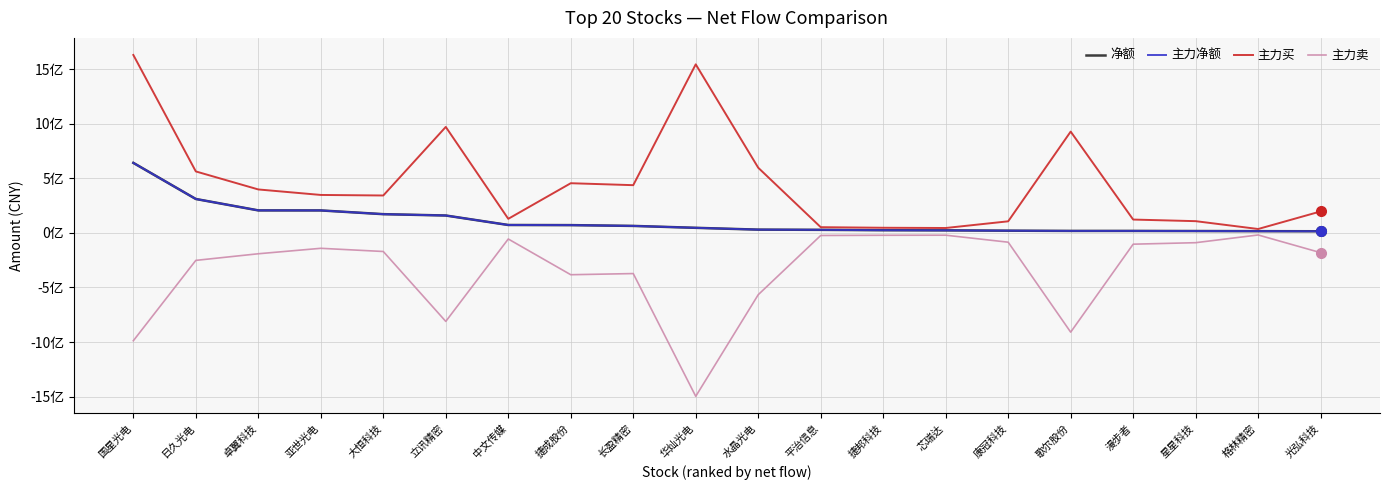

What is the difference between the maximum and minimum values in the 主力净额 series?

626357120